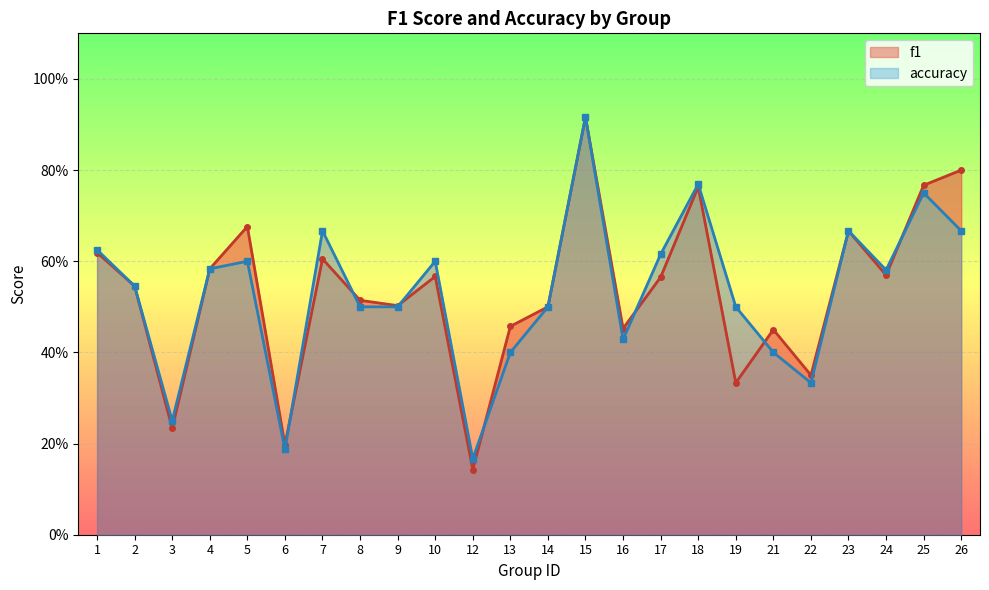

True or false: f1 has a value of 0.4 at 26.

False